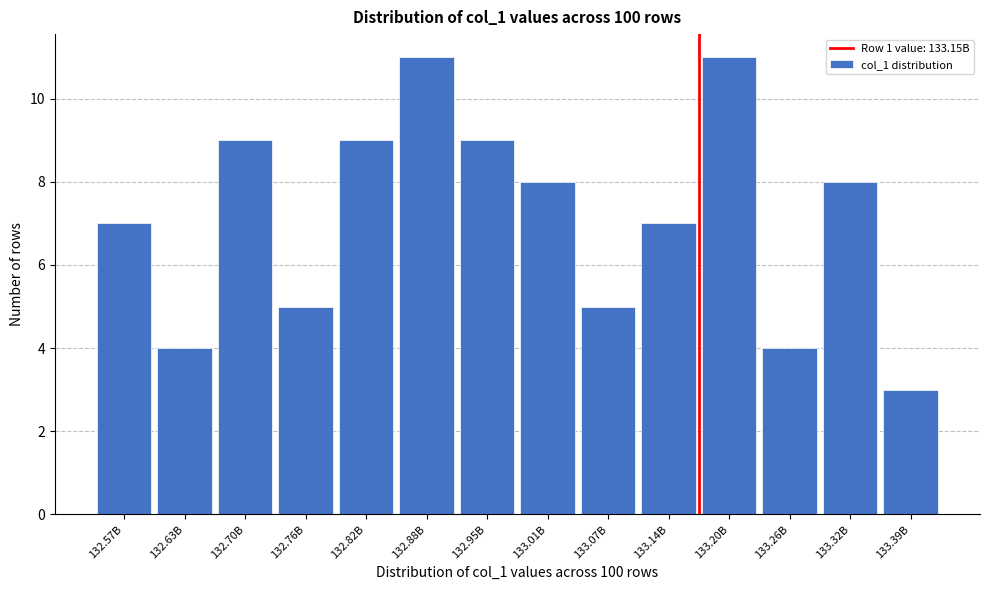

Reading left to right, extract all data points from this chart.

132.57B=7	132.63B=4	132.70B=9	132.76B=5	132.82B=9	132.88B=11	132.95B=9	133.01B=8	133.07B=5	133.14B=7	133.20B=11	133.26B=4	133.32B=8	133.39B=3